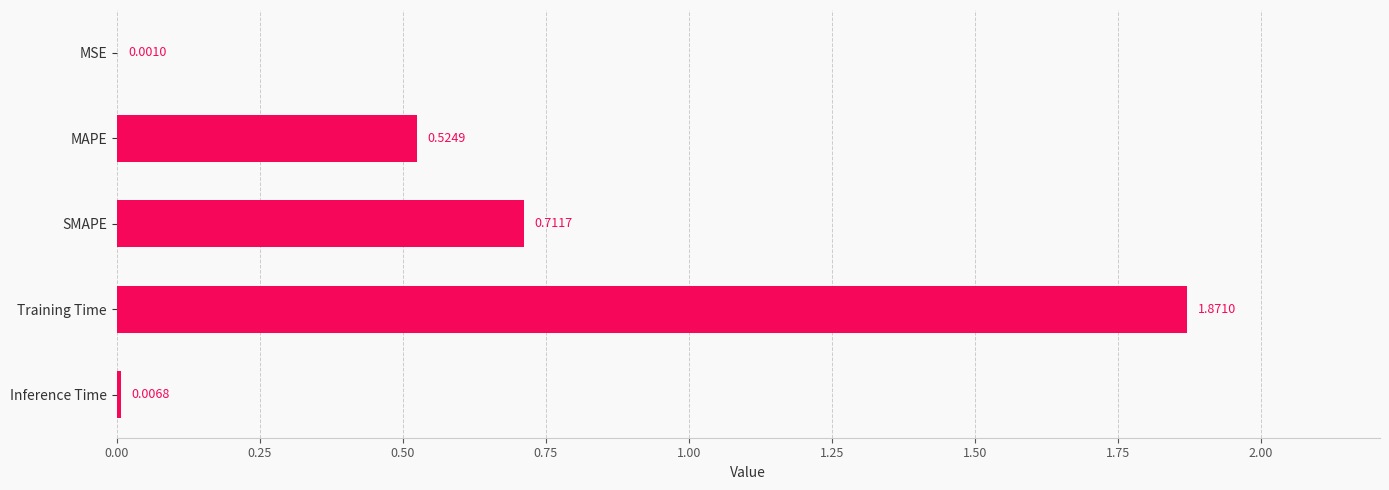

Which has a higher value, MAPE or SMAPE?

SMAPE